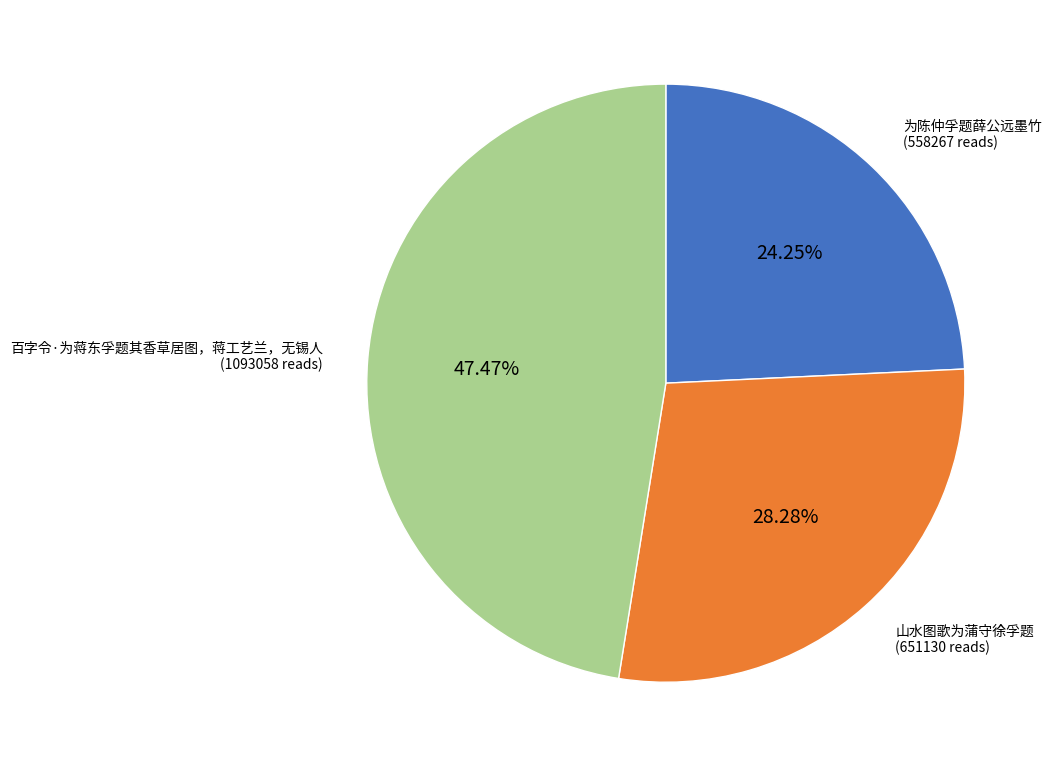

Combined, what portion of the pie is 百字令·为蒋东孚题其香草居图，蒋工艺兰，无锡人 and 为陈仲孚题薛公远墨竹?

71.7%